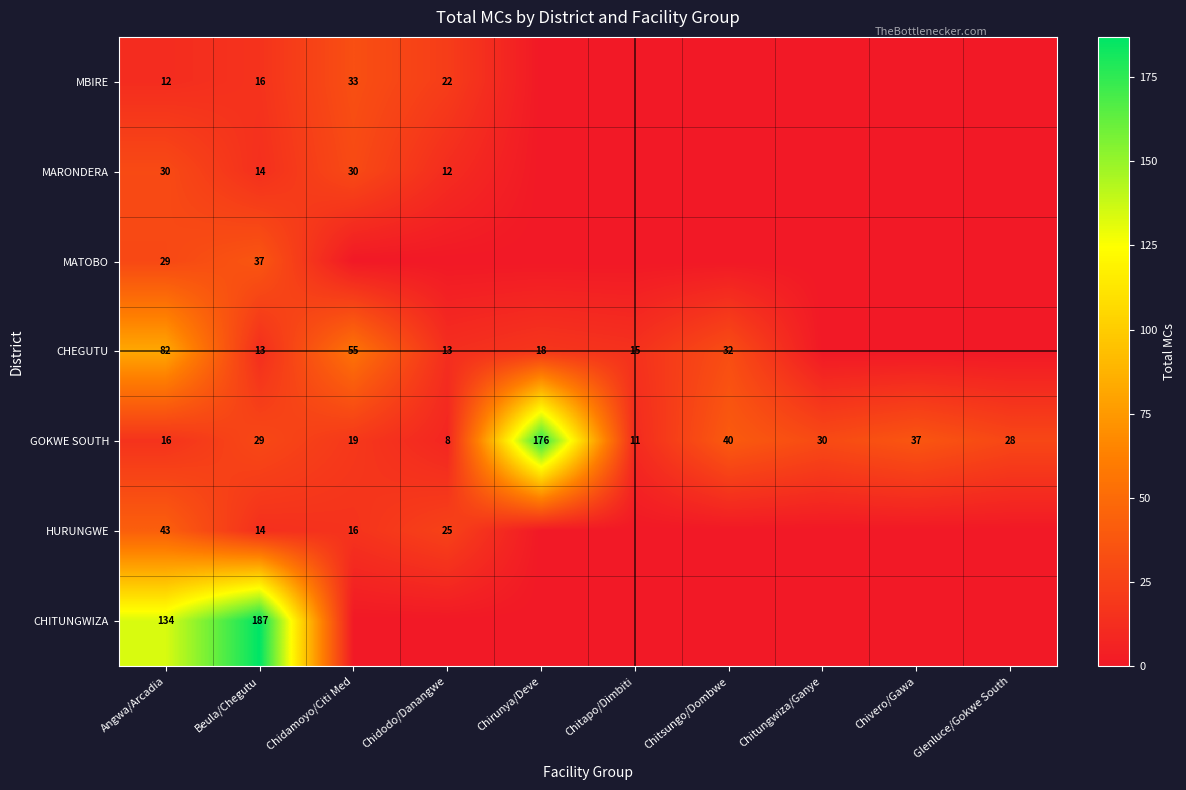

True or false: MBIRE has a value of 33 at Chidamoyo/Citi Med.

True